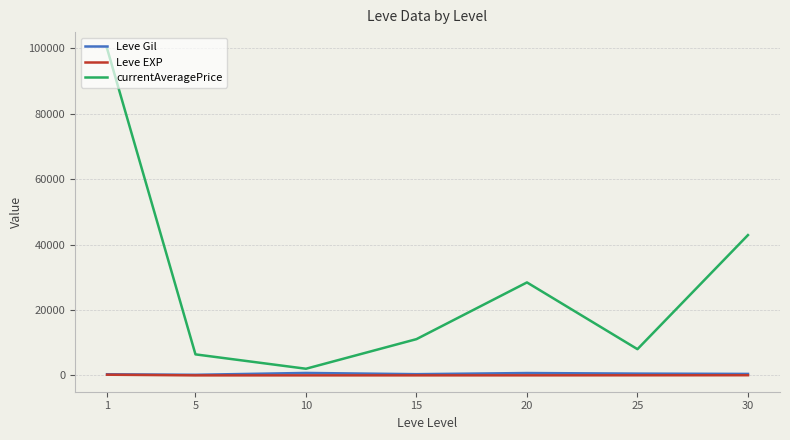

True or false: Leve Gil has more than 2 points higher than both neighbors.

False